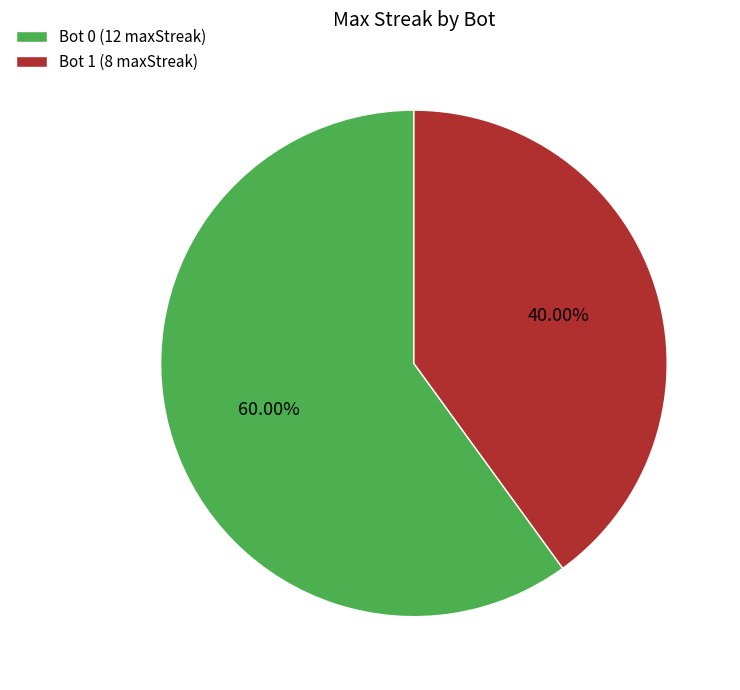

What is the ratio of the value at Bot 0 (12 maxStreak) to the value at Bot 1 (8 maxStreak)?

1.5